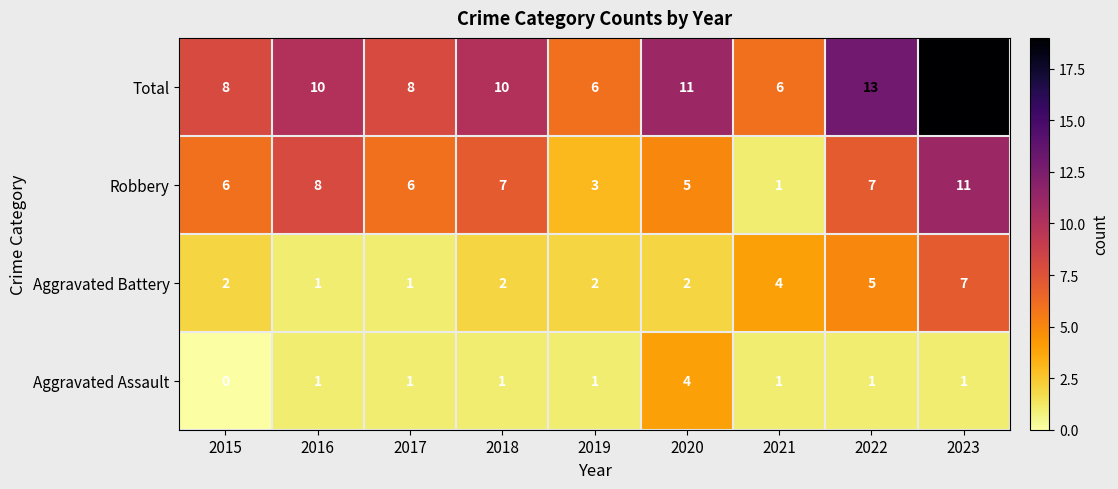

Rank the series by their average value, from lowest to highest.

Aggravated Assault, Aggravated Battery, Robbery, Total